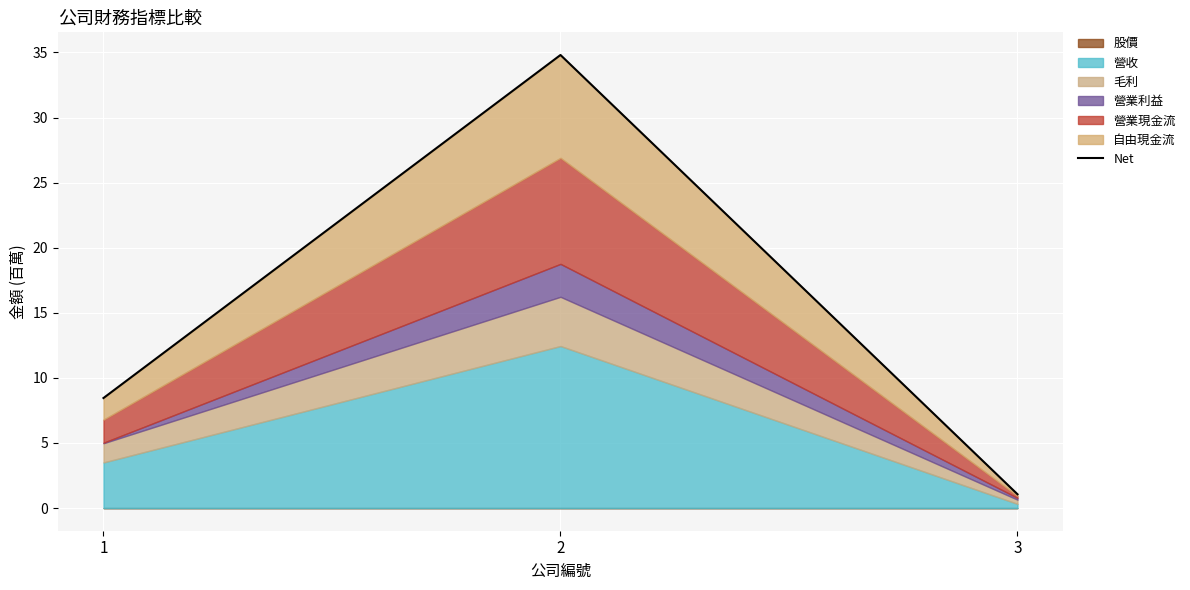

What is the approximate value at 3?

1.1